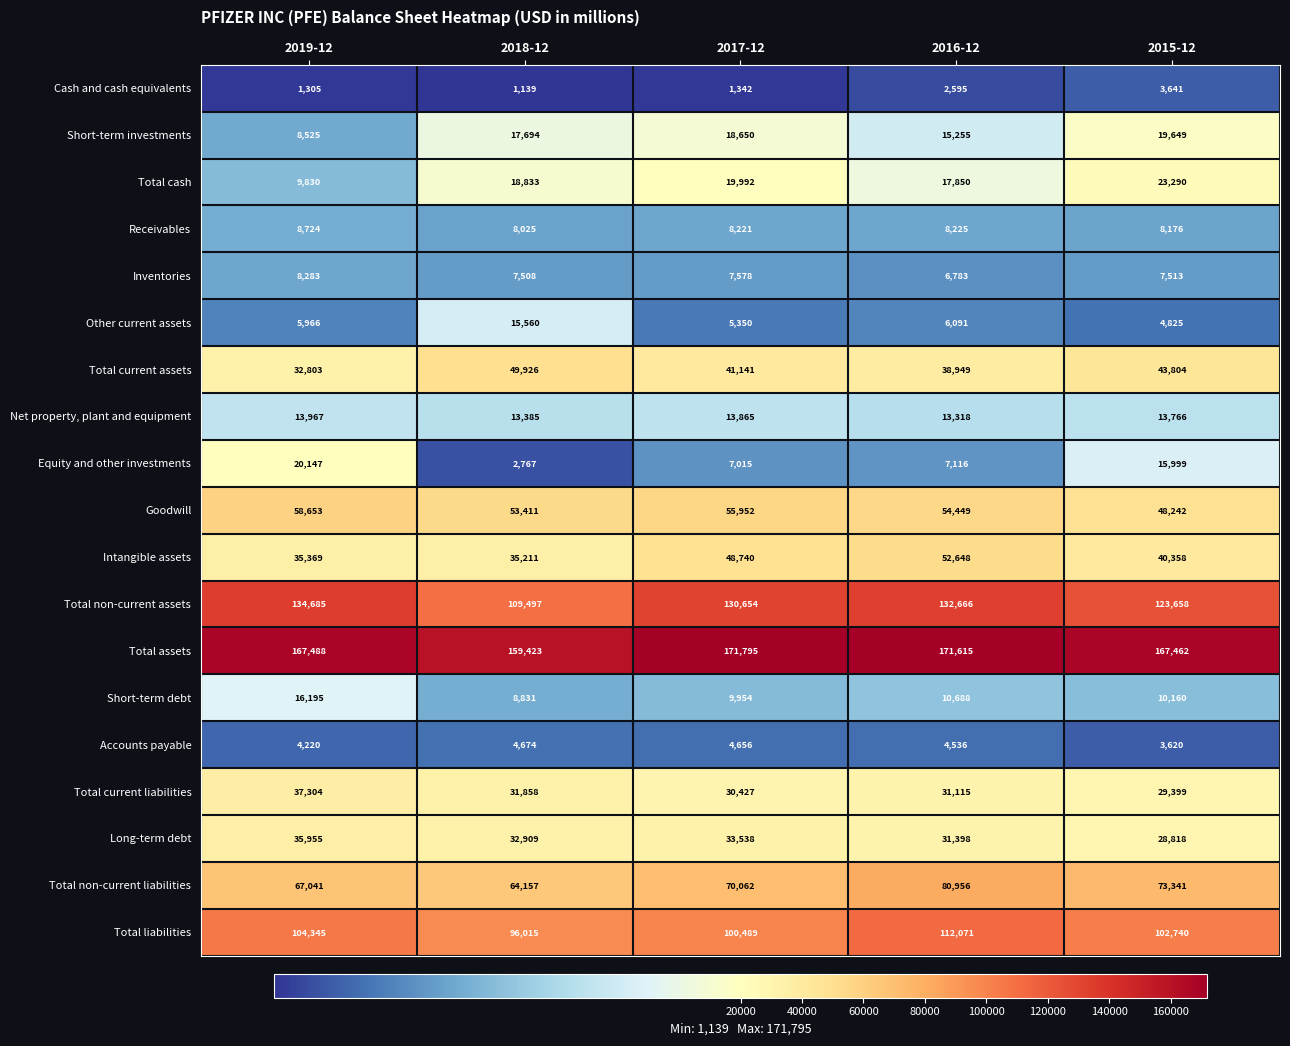

At which category does the chart reach its minimum across all series?

2018-12